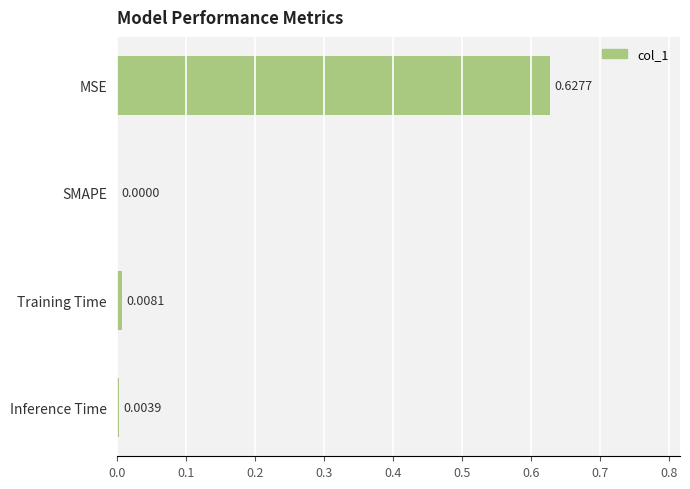

What is the change in value from MSE to Inference Time?

-0.6